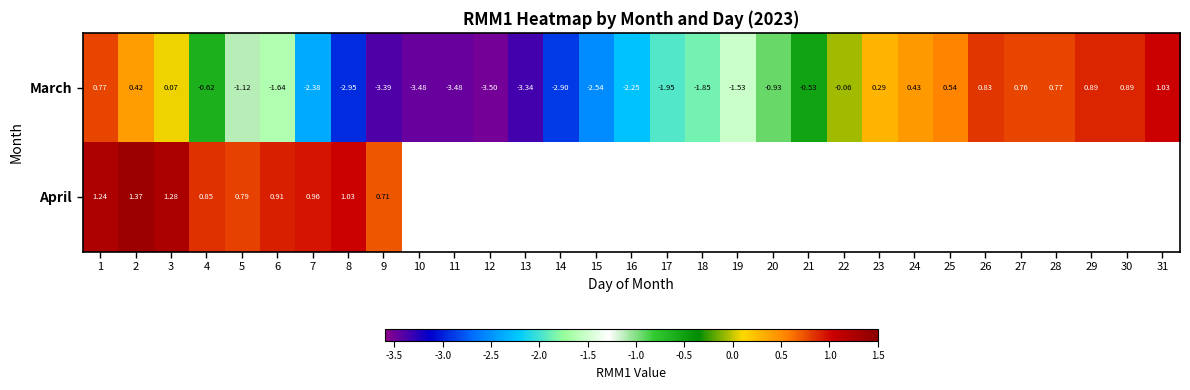

What is the difference between the maximum and second lowest values in the March series?

4.5